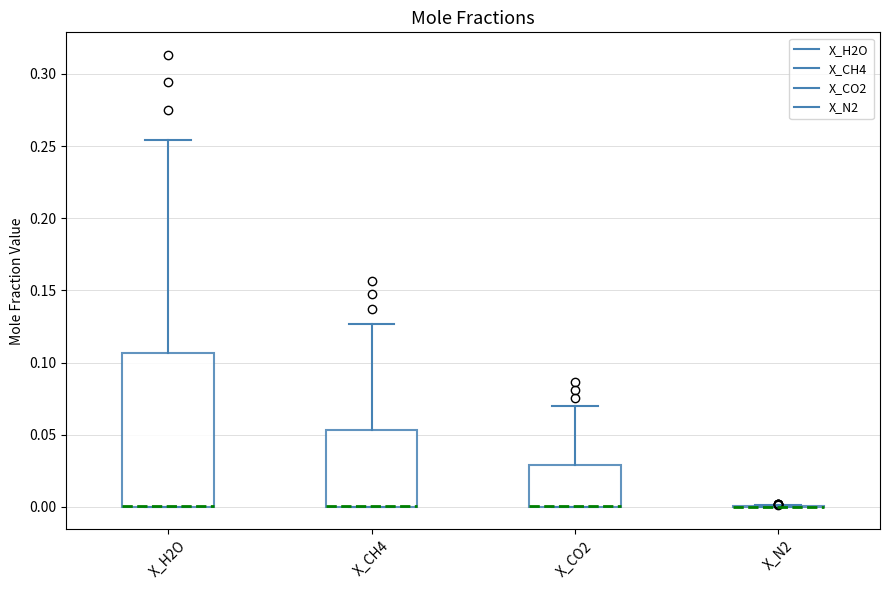

Reading left to right, transcribe this box plot: for each box, give where its median line is, the range the box spans, and where its two whiskers end, as read against the y-axis. The values are not printed on the chart, so give them approximately, as read against the axis.

X_H2O: median 0.000 (drawn on the box's lower edge), box 0.000 to 0.105, whiskers 0.000 to 0.255
X_CH4: median 0.000 (drawn on the box's lower edge), box 0.000 to 0.055, whiskers 0.000 to 0.125
X_CO2: median 0.000 (drawn on the box's lower edge), box 0.000 to 0.030, whiskers 0.000 to 0.070
X_N2: box collapsed to a line at 0.000, whiskers 0.000 to 0.000